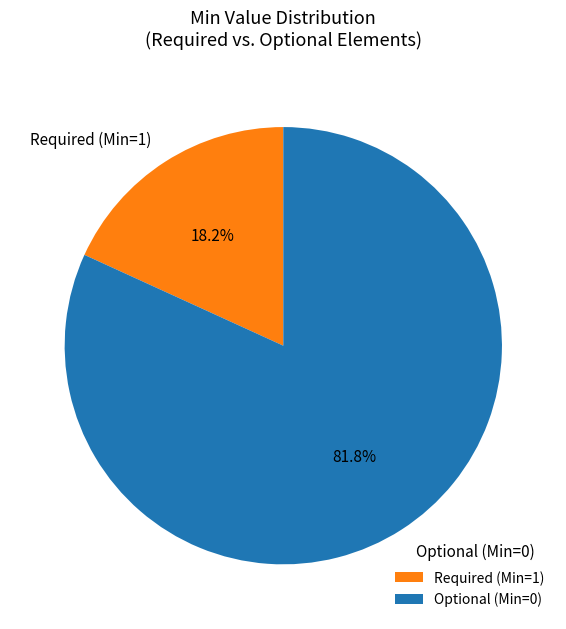

What is the smallest slice in the pie chart?

Required (Min=1)